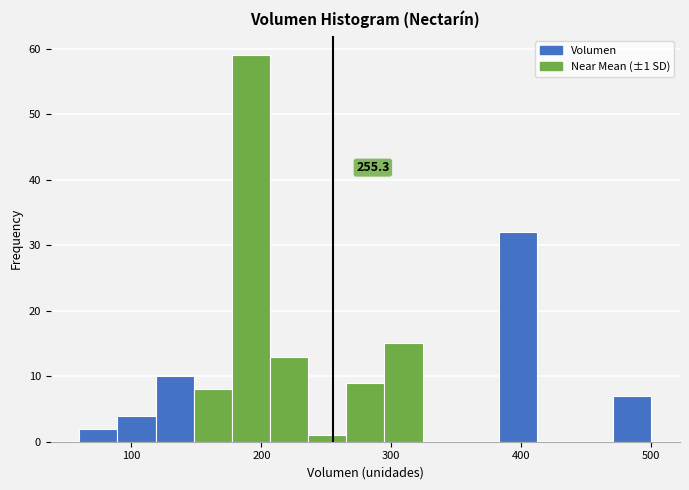

Around what value on the x-axis is the tallest bar? Give the approximate position of its centre, as read against the axis.

190